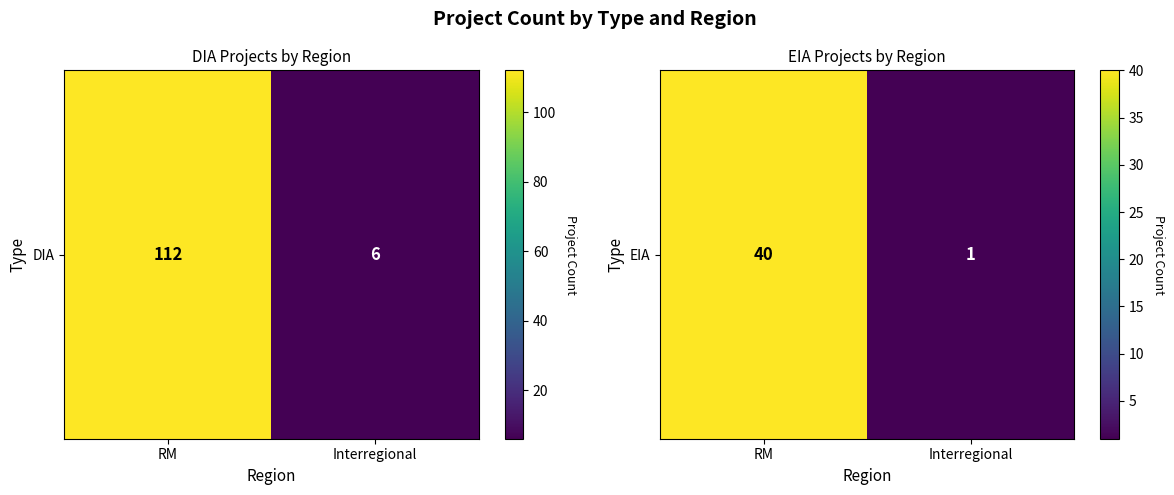

Which has a higher value, RM or Interregional?

RM